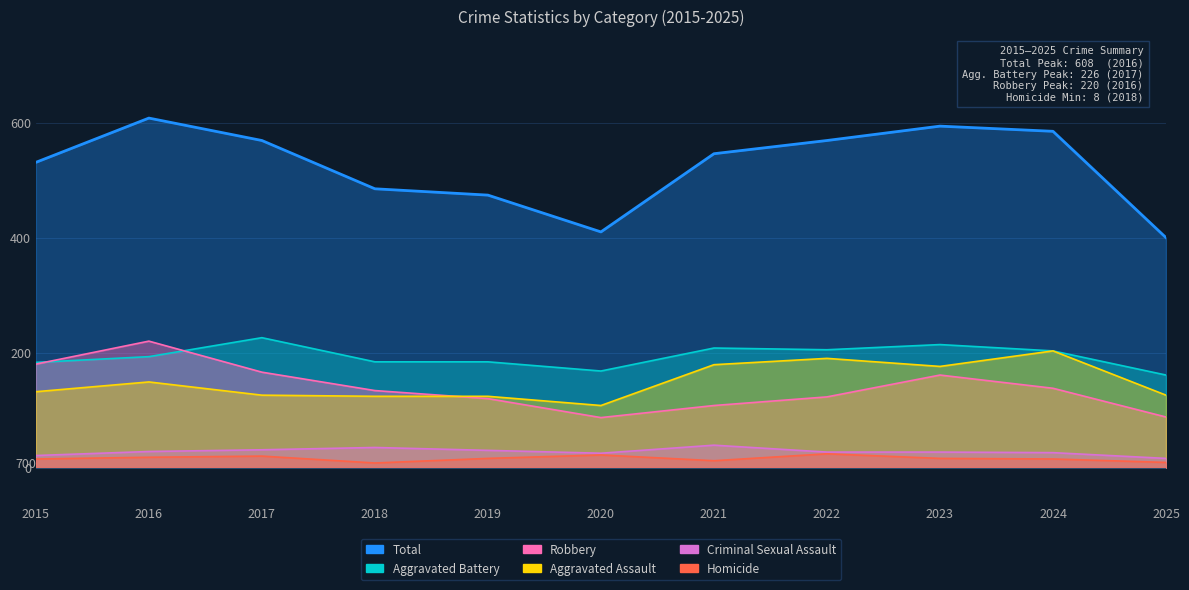

At 2015, list the series in order from largest to smallest.

Total, Aggravated Battery, Robbery, Aggravated Assault, Criminal Sexual Assault, Homicide